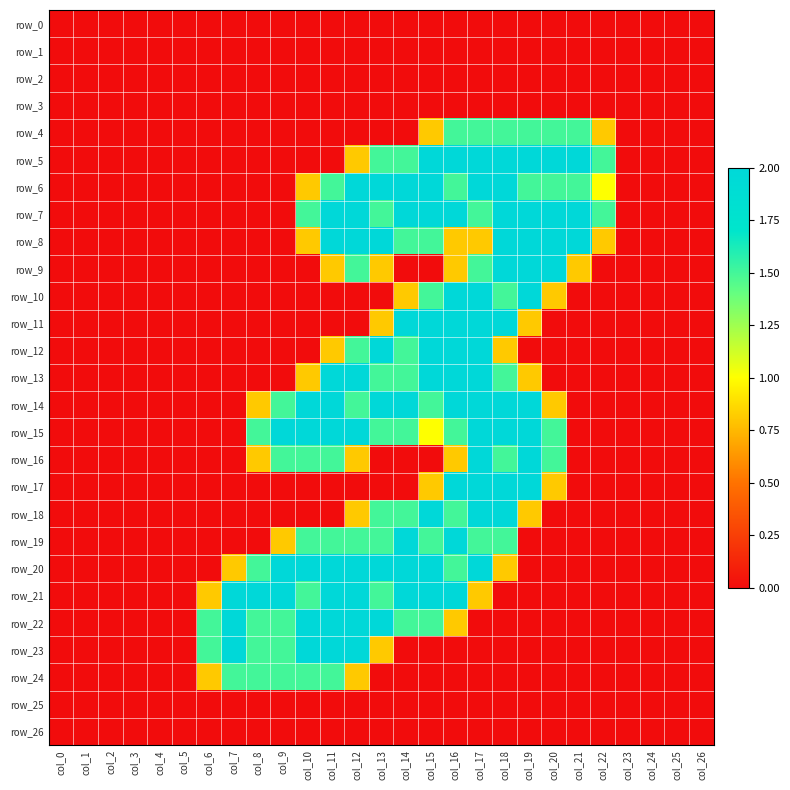

What is the difference between the row_22 values at col_11 and col_1?

2.0